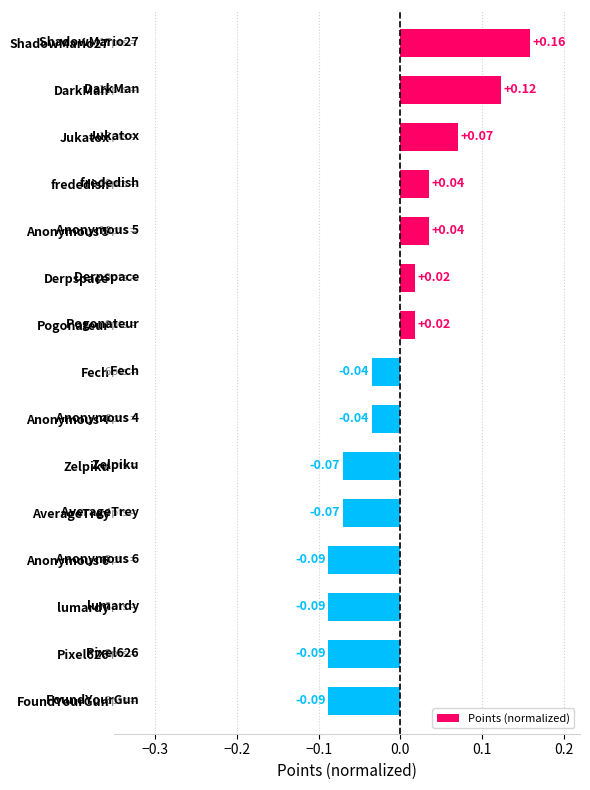

Between DarkMan and lumardy, which is larger?

DarkMan